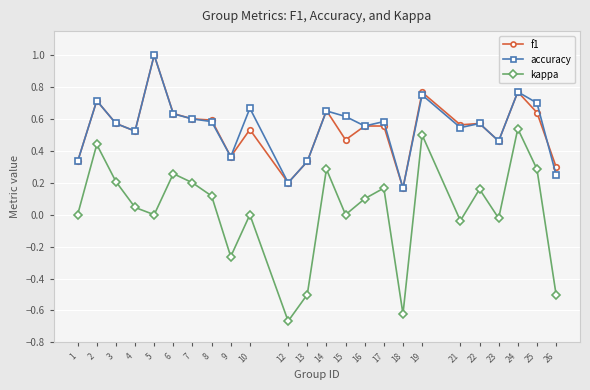

True or false: kappa and accuracy intersect in this chart.

False